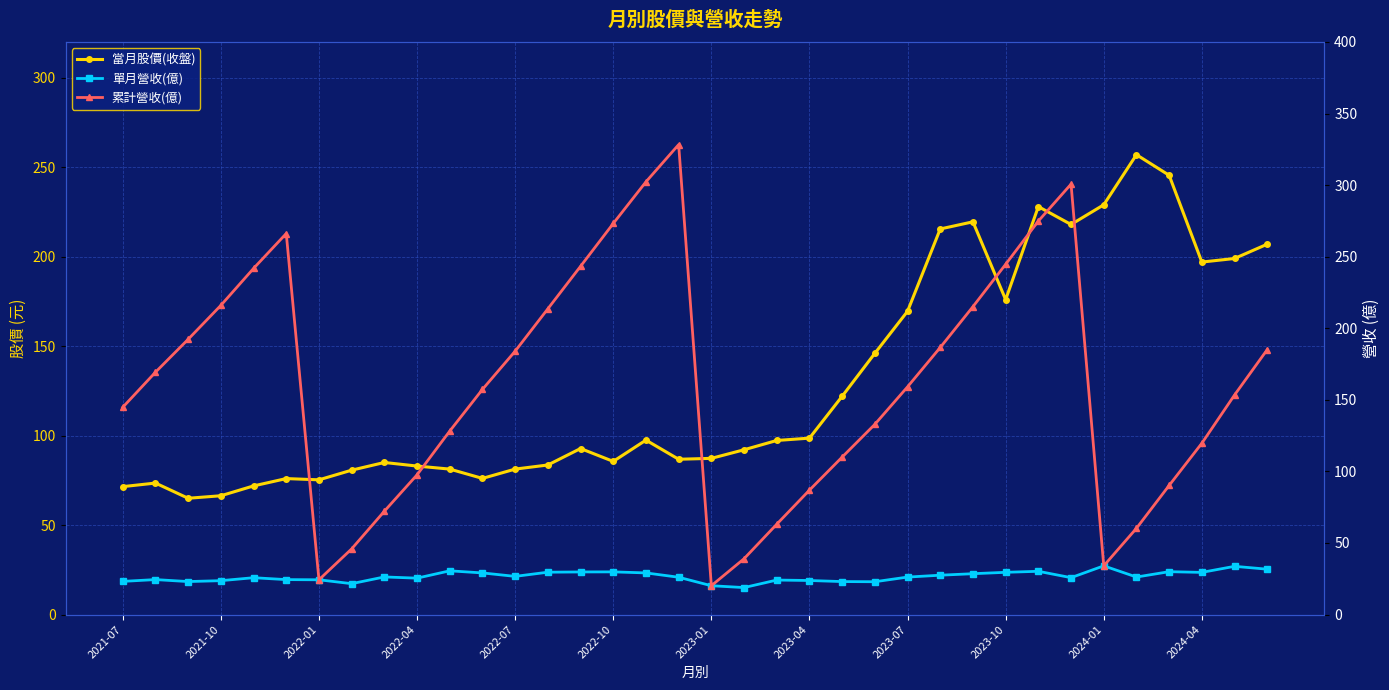

How many interior local peaks does the 累計營收(億) series have?

3